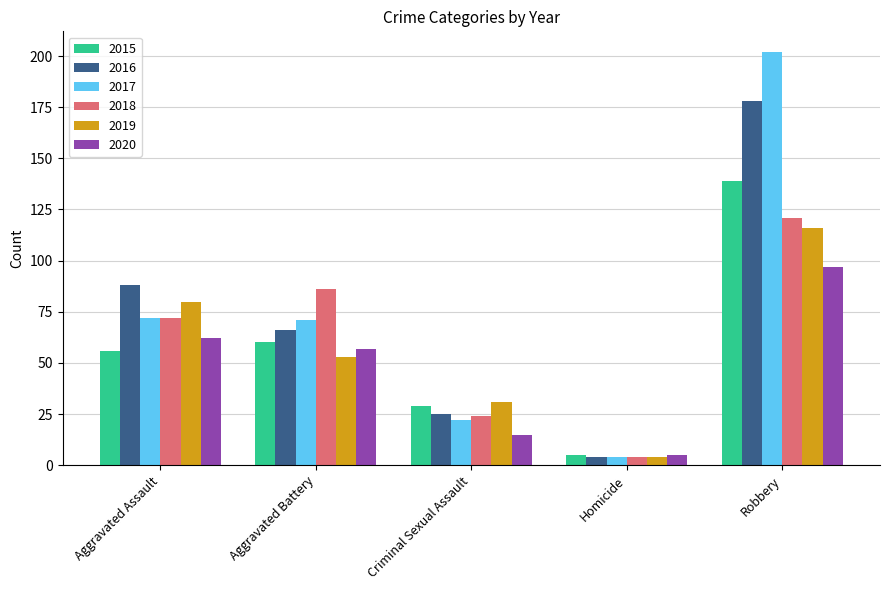

Where is 2016 nearest to the value 91?

Aggravated Assault